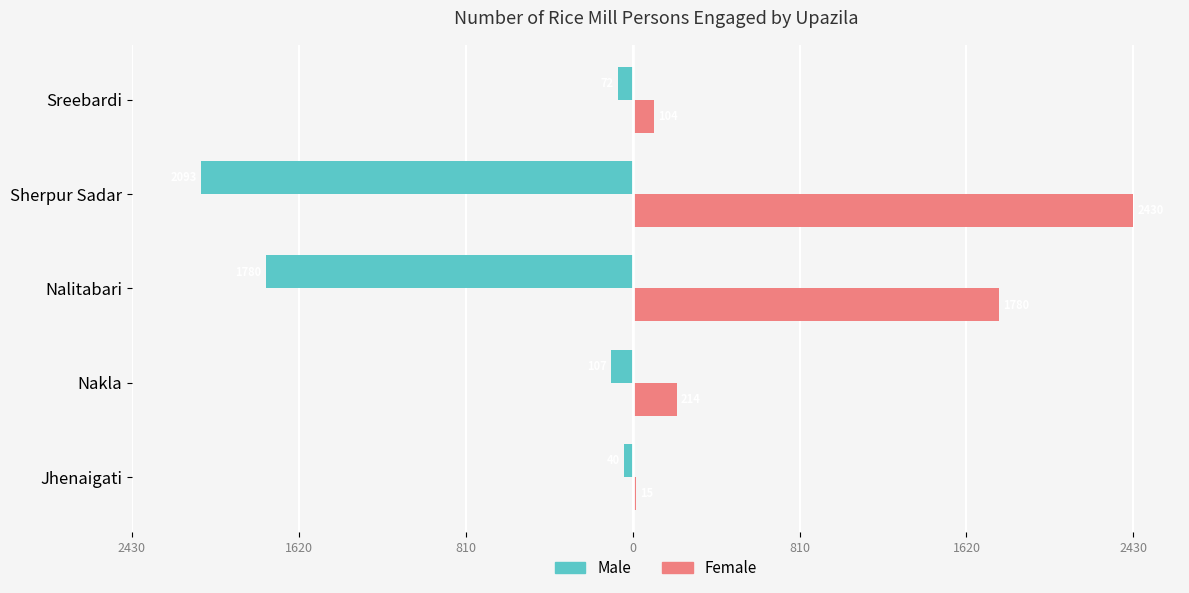

What are all the series names shown in the legend?

Male, Female